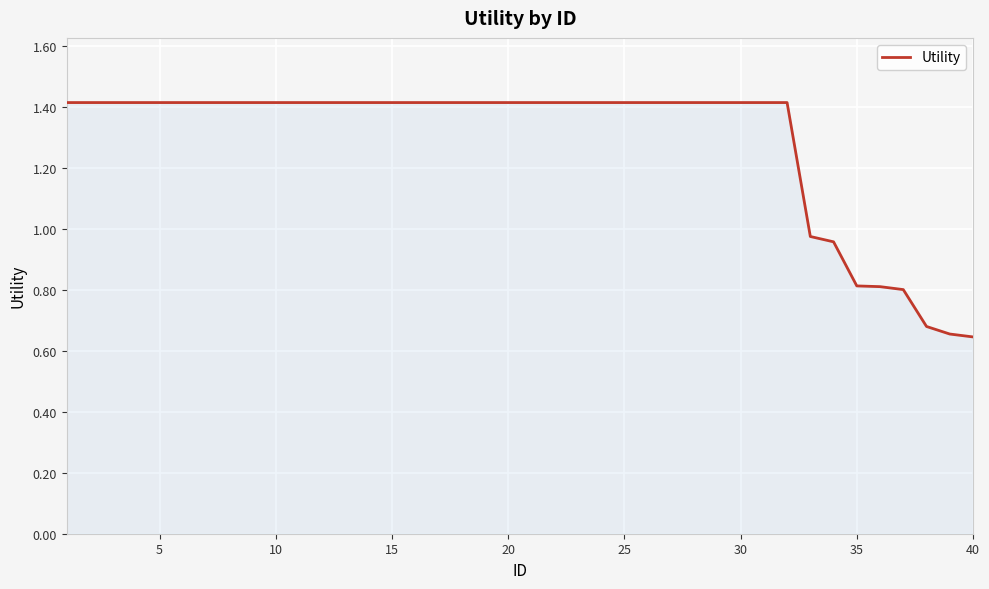

What is the difference between the maximum and minimum values?

0.8